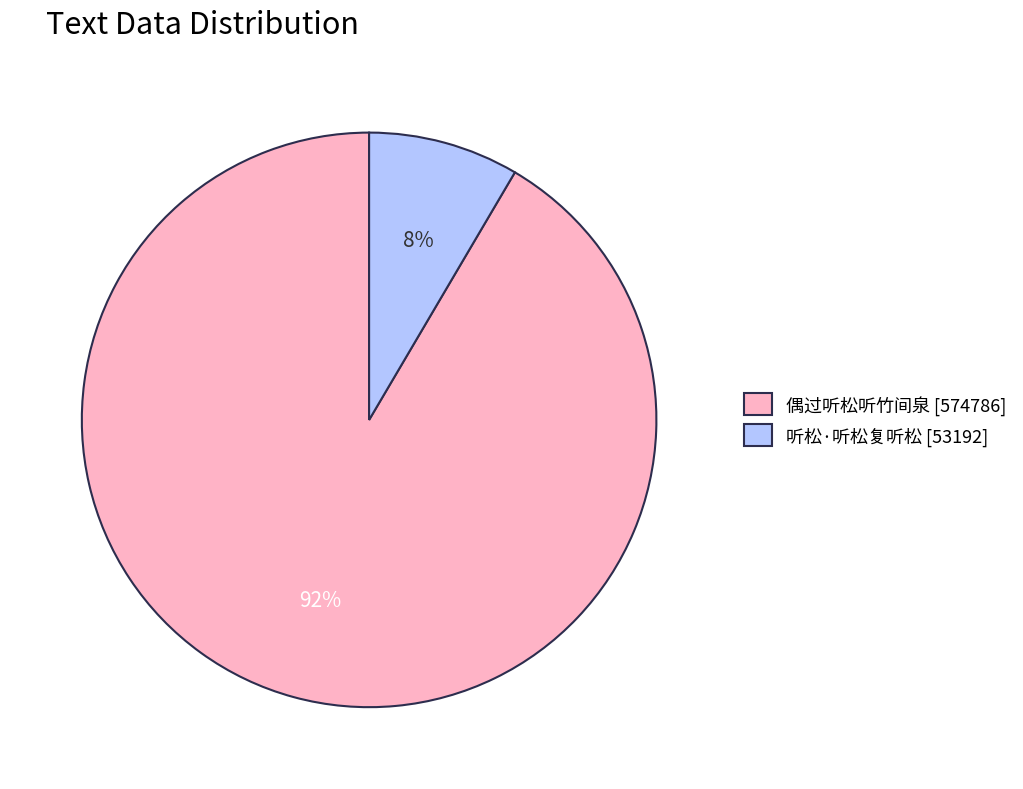

Do 偶过听松听竹间泉 and 听松·听松复听松 together represent more than half of the pie?

Yes